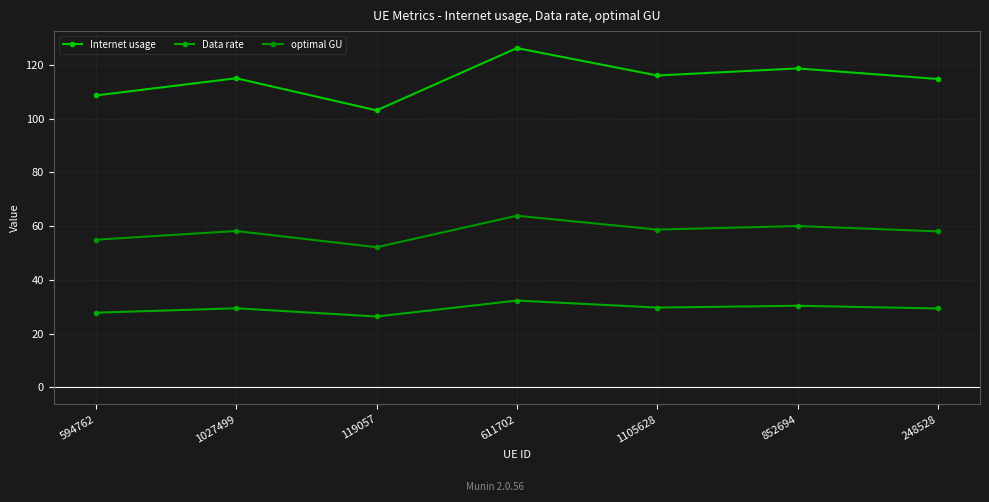

What value does the optimal GU series have at 1027499?

58.2